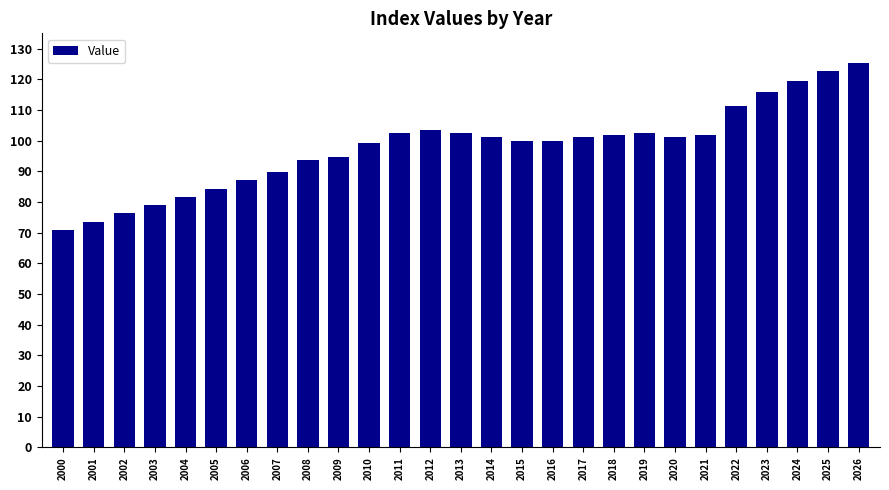

At which category does the chart reach its minimum across all series?

2000